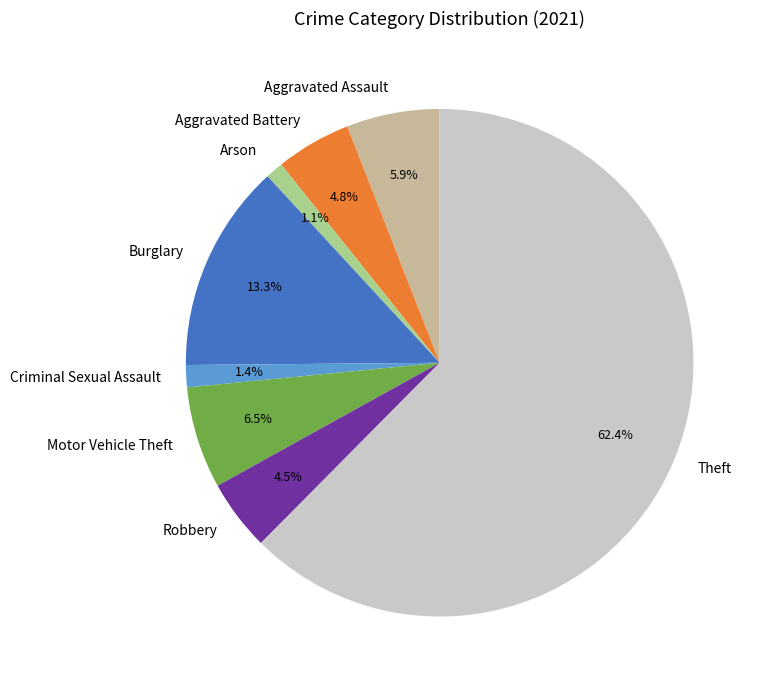

How many segments does this pie chart have?

8